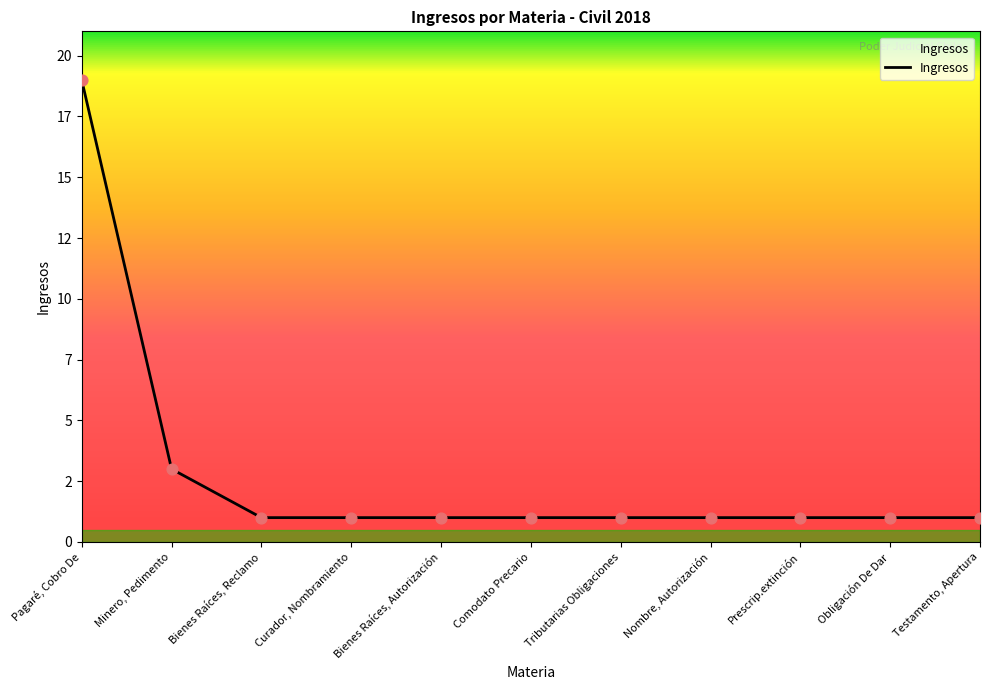

Which has a higher value, Nombre, Autorización or Minero, Pedimento?

Minero, Pedimento